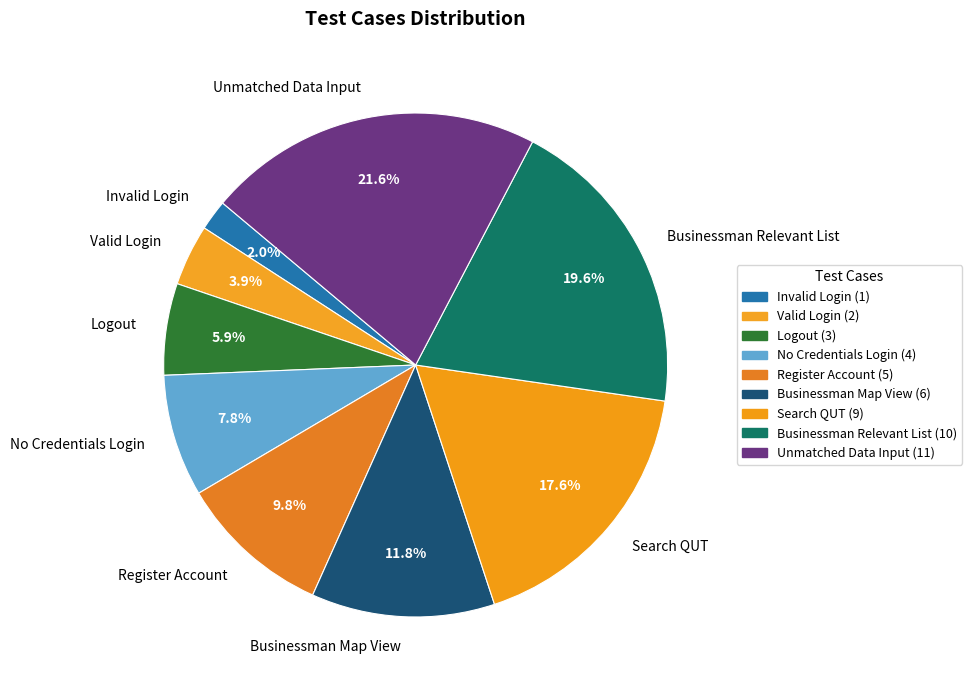

Combined, what portion of the pie is Register Account and Logout?

15.7%